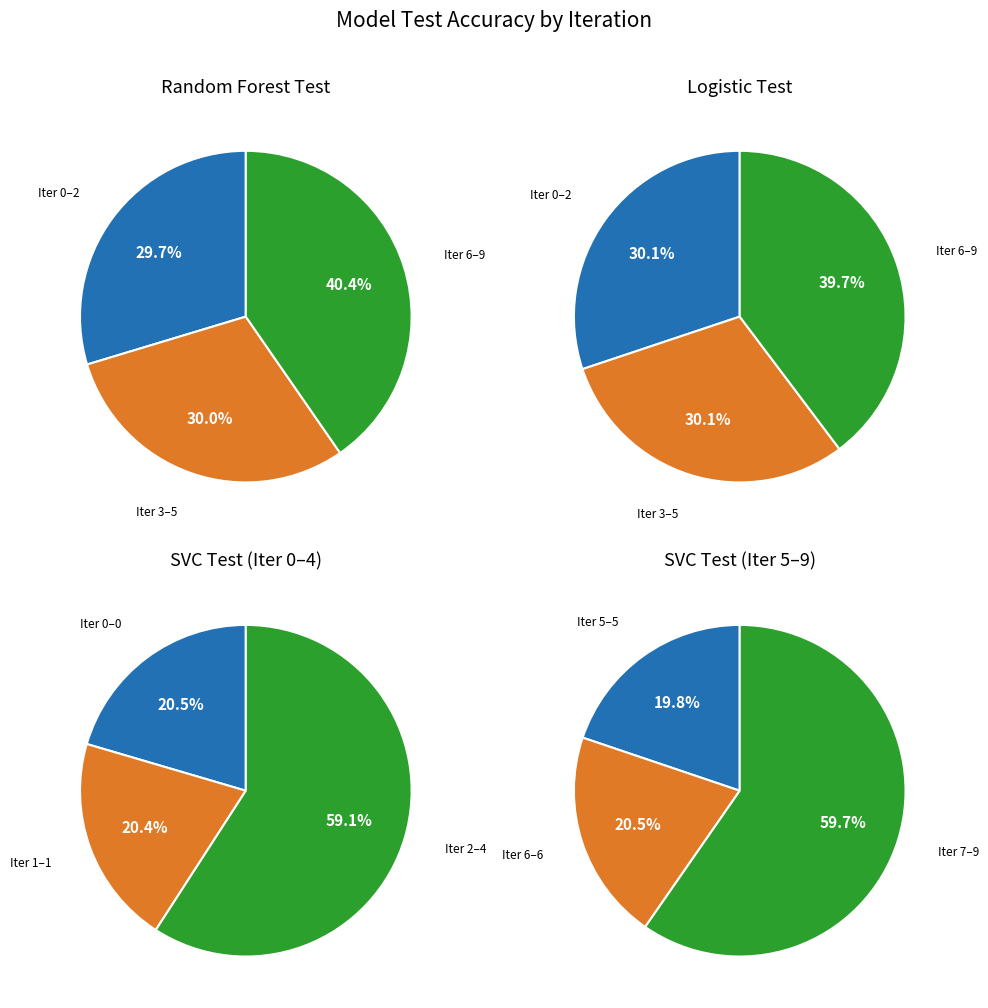

Is it true that 7 is 4% of the pie?

False